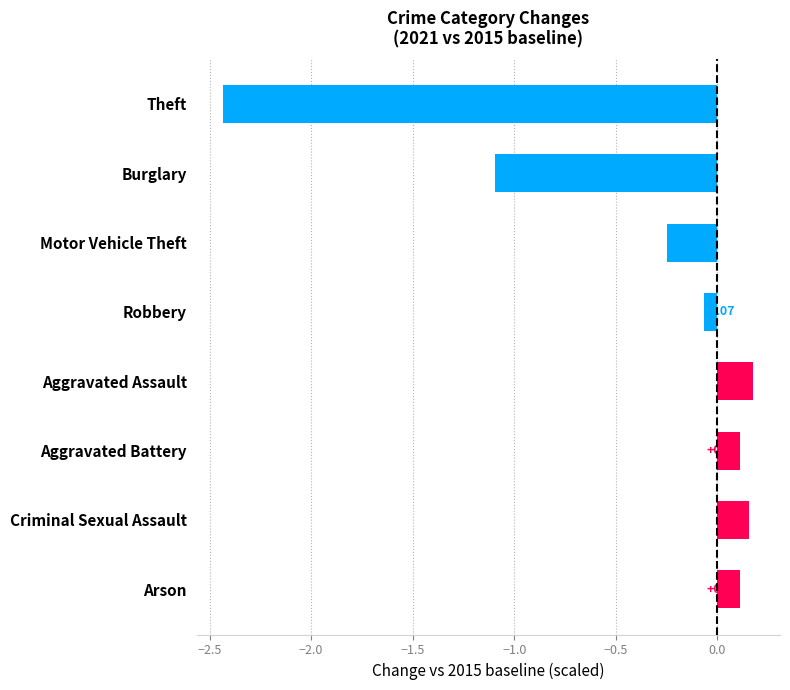

What is the difference between the values at Theft and Arson?

2.5